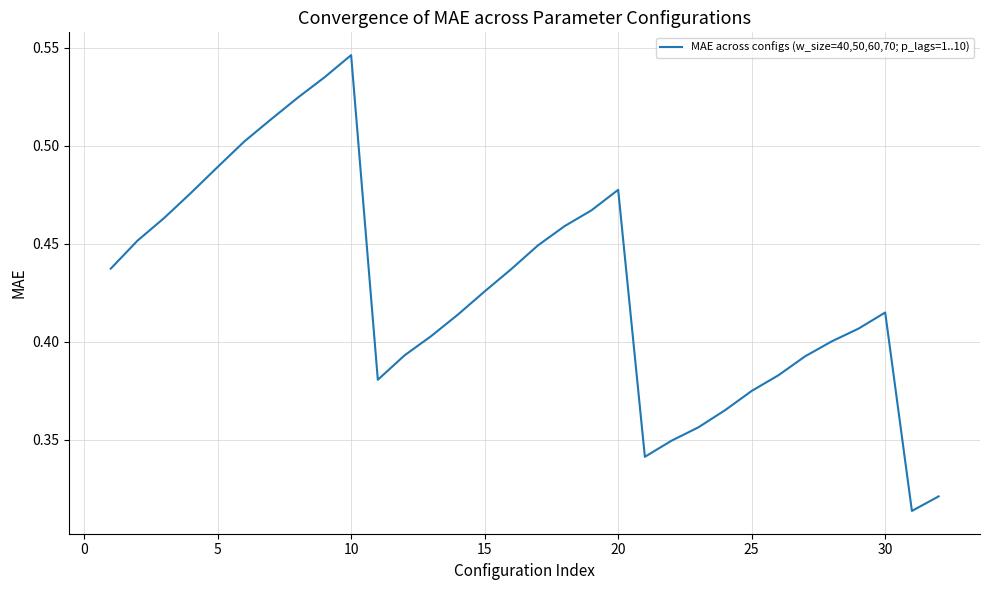

At which category does the chart reach its peak across all series?

10